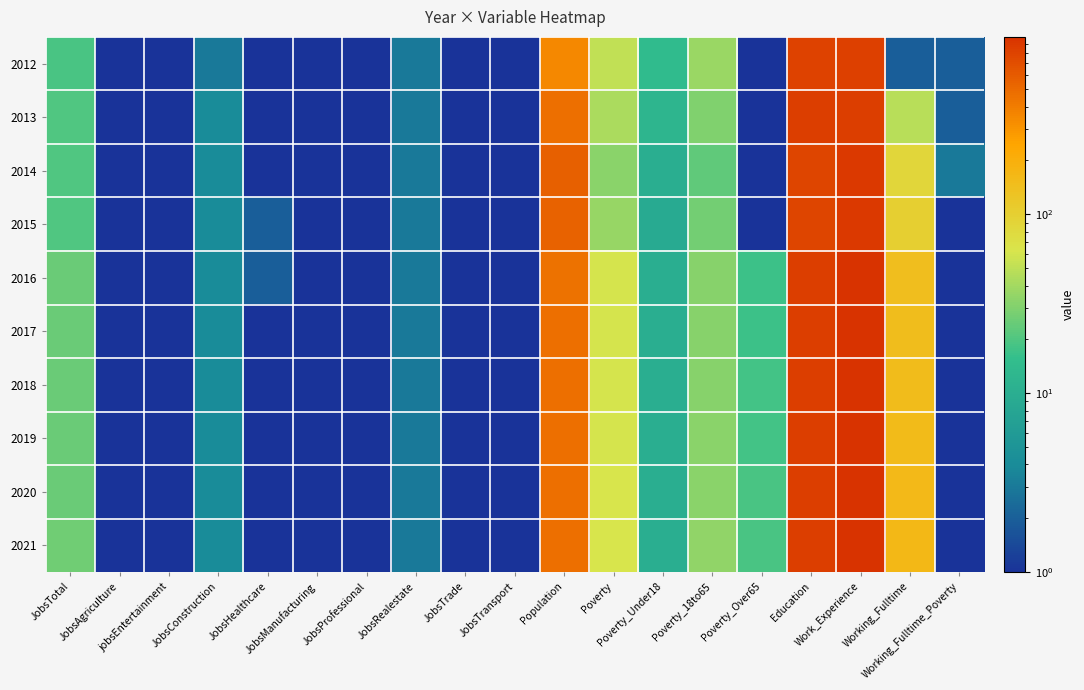

What is the total value across all series at JobsTrade?

10